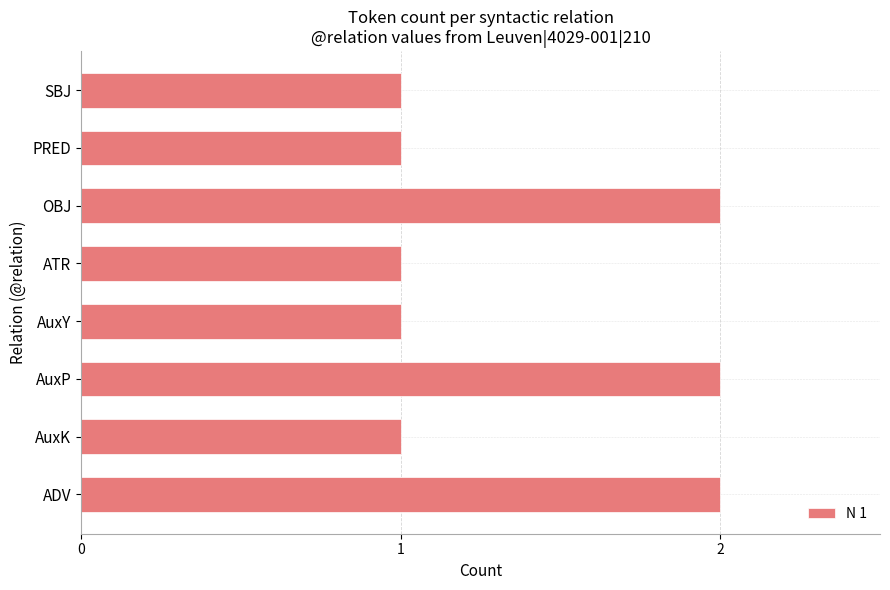

The chart shows a value of 2 at AuxK. True or false?

False